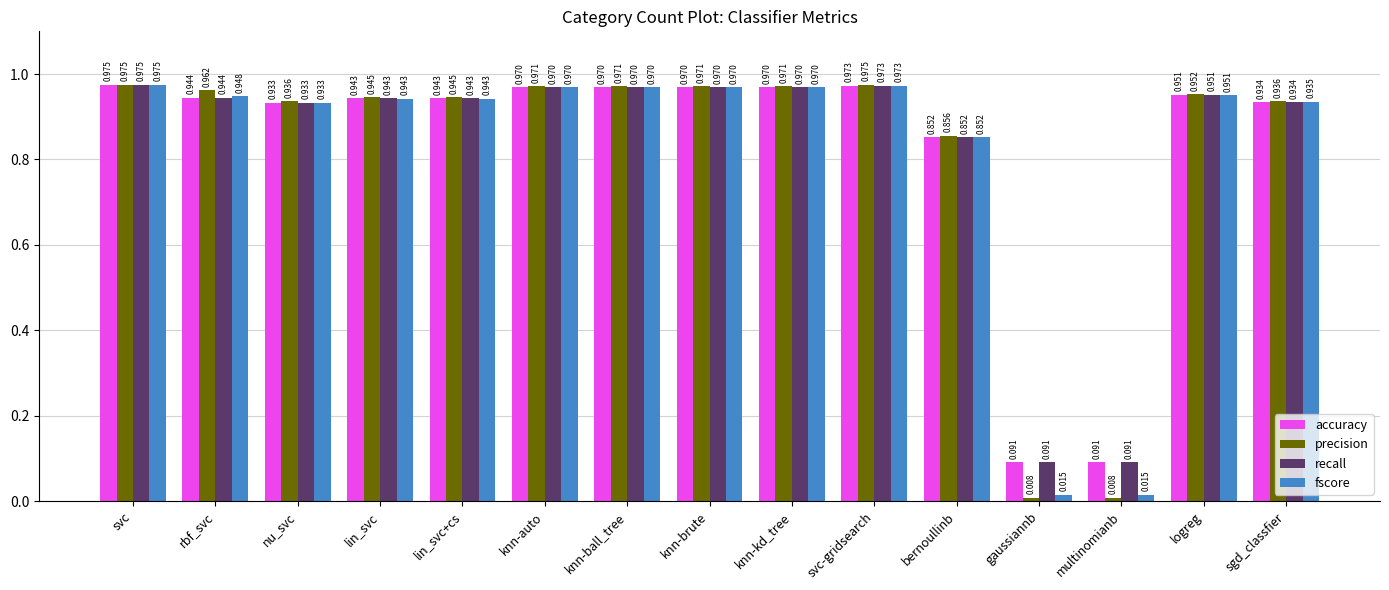

Is the value of recall at multinomianb greater than the value of fscore at svc-gridsearch?

No